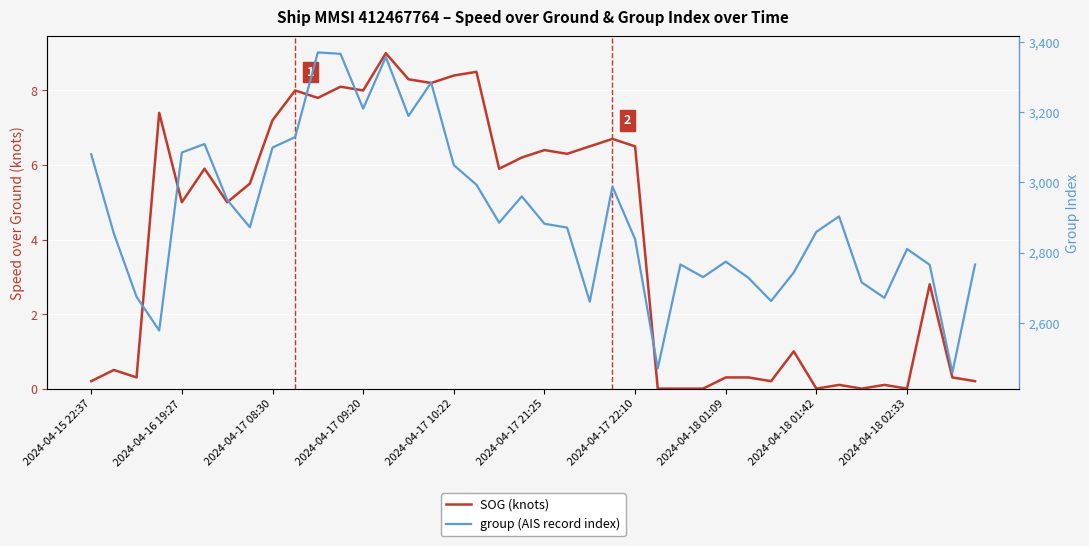

List the series in order of their overall mean, lowest first.

SOG (knots), group (AIS record index)